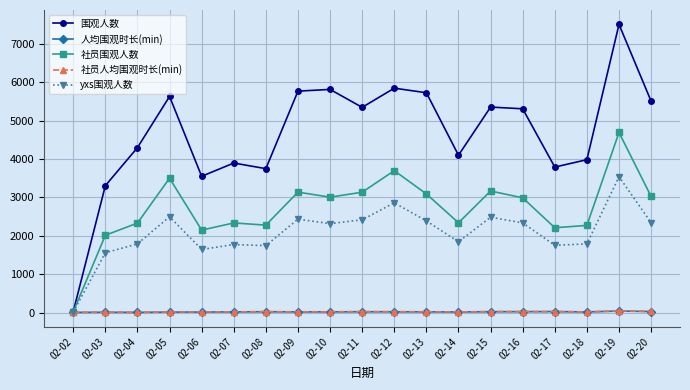

The 人均围观时长(min) series shows 31.3 at 02-08. True or false?

True